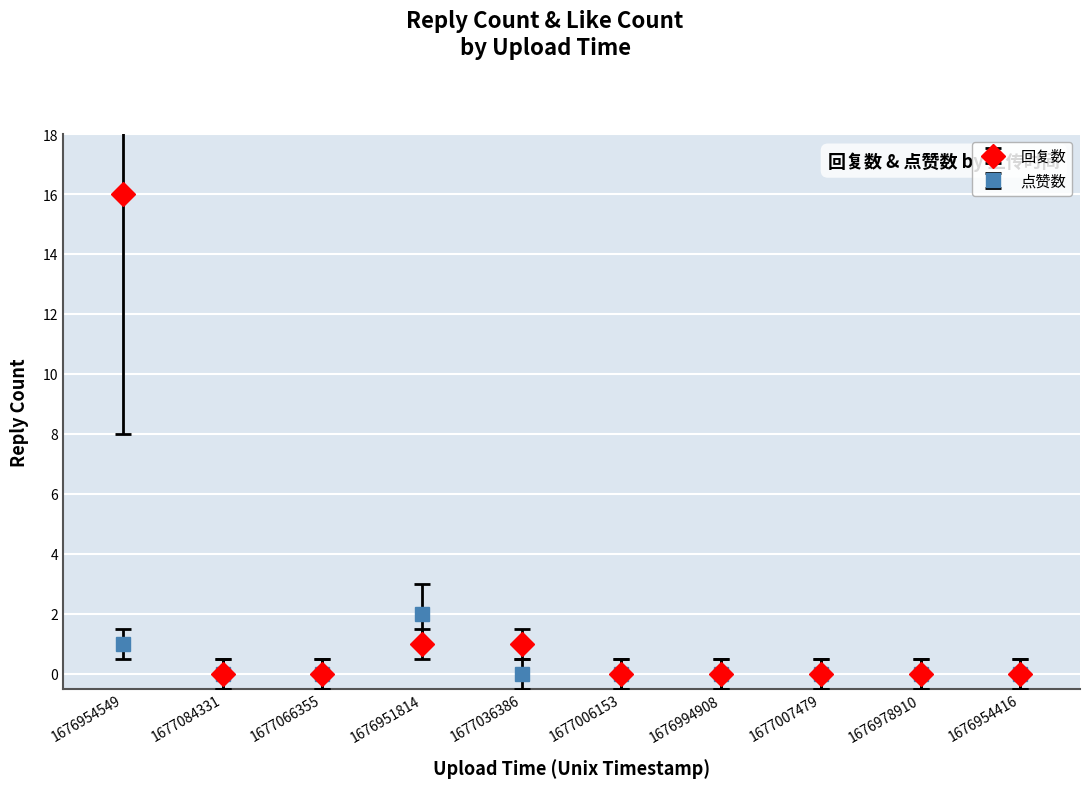

Which series has the widest spread of values?

回复数